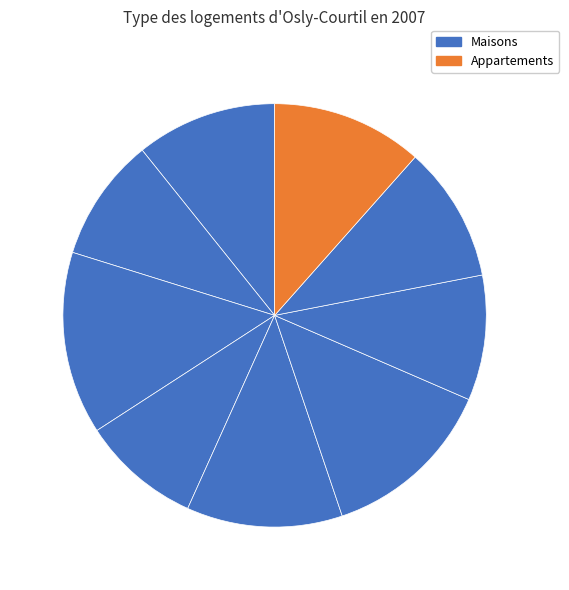

How many segments does this pie chart have?

9